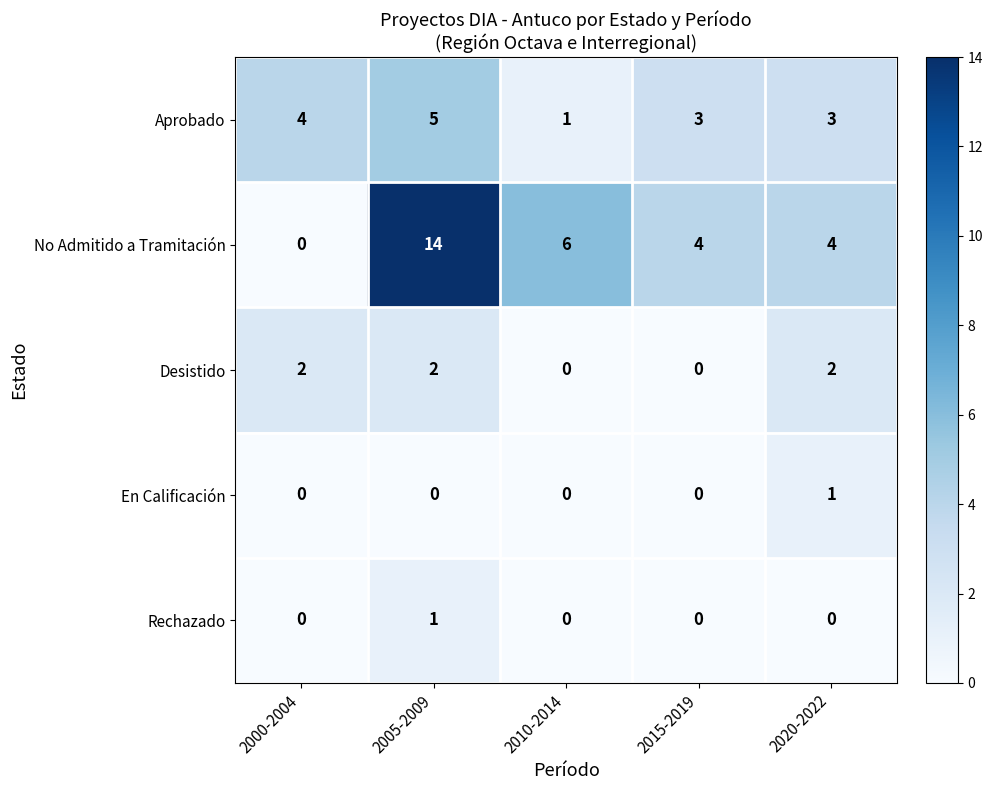

At 2005-2009, list the series in order from smallest to largest.

En Calificación, Rechazado, Desistido, Aprobado, No Admitido a Tramitación